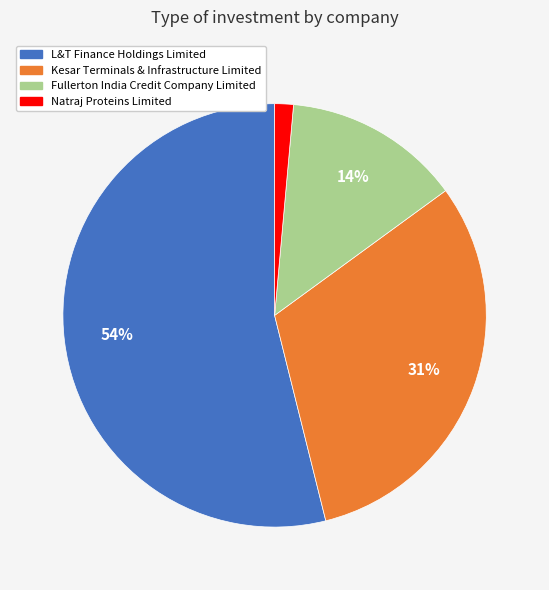

The Fullerton India Credit Company Limited slice represents 28% of the pie. True or false?

False